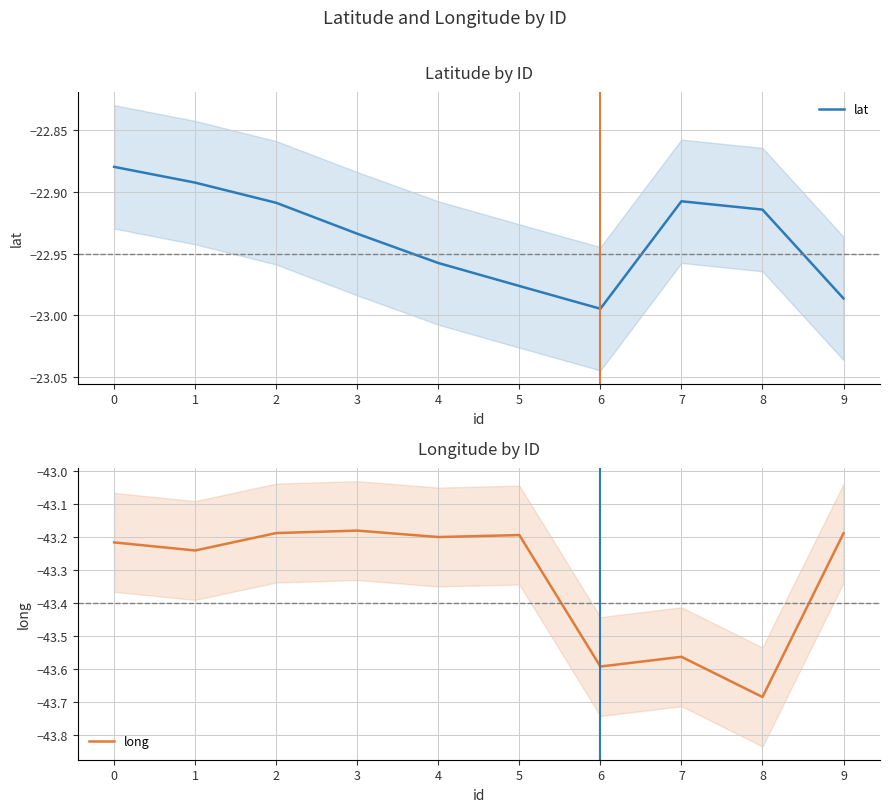

Reading right to left, transcribe all the data shown in this chart.

lat: 9=-23.0	8=-22.9	7=-22.9	6=-23.0	5=-23.0	4=-23.0	3=-22.9	2=-22.9	1=-22.9	0=-22.9
long: 9=-43.2	8=-43.7	7=-43.6	6=-43.6	5=-43.2	4=-43.2	3=-43.2	2=-43.2	1=-43.2	0=-43.2